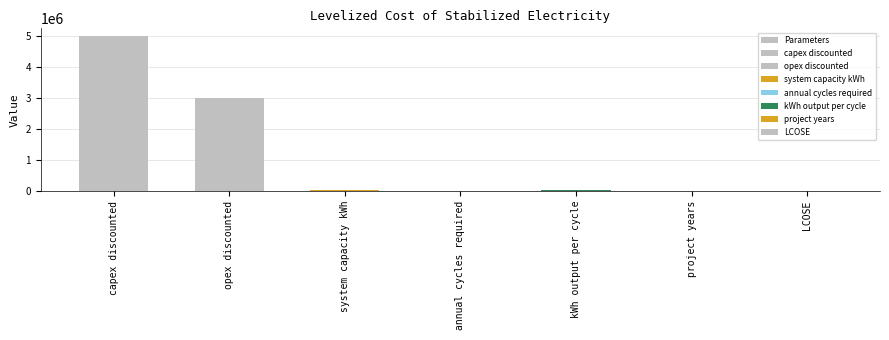

Reading left to right, extract all data points from this chart.

5000000.0	3000000.0	36000.0	50.0	36000.0	20.0	0.3